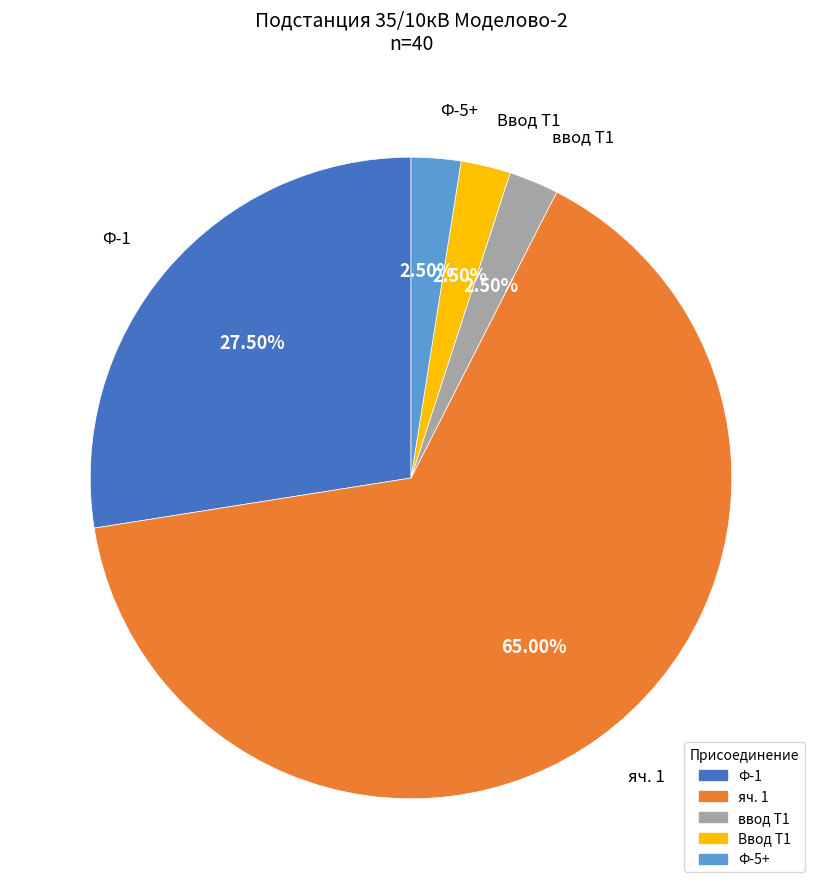

Is there any slice that represents more than half of the pie?

Yes